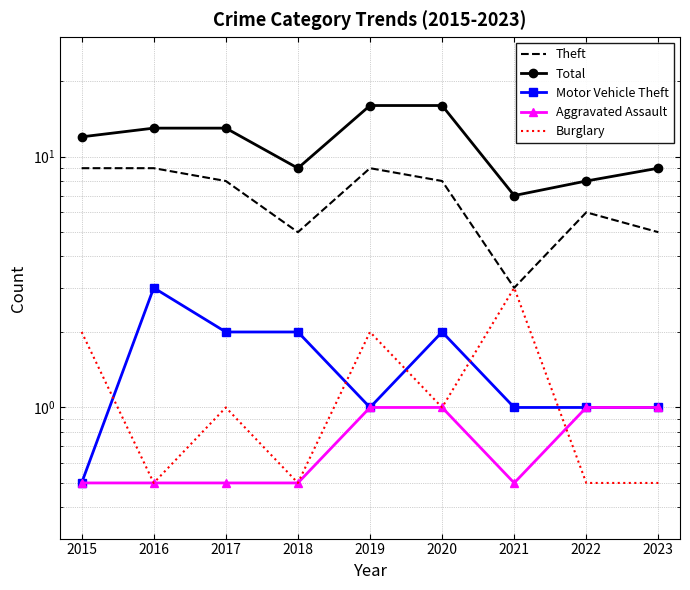

At which label does Motor Vehicle Theft reach its peak?

2016